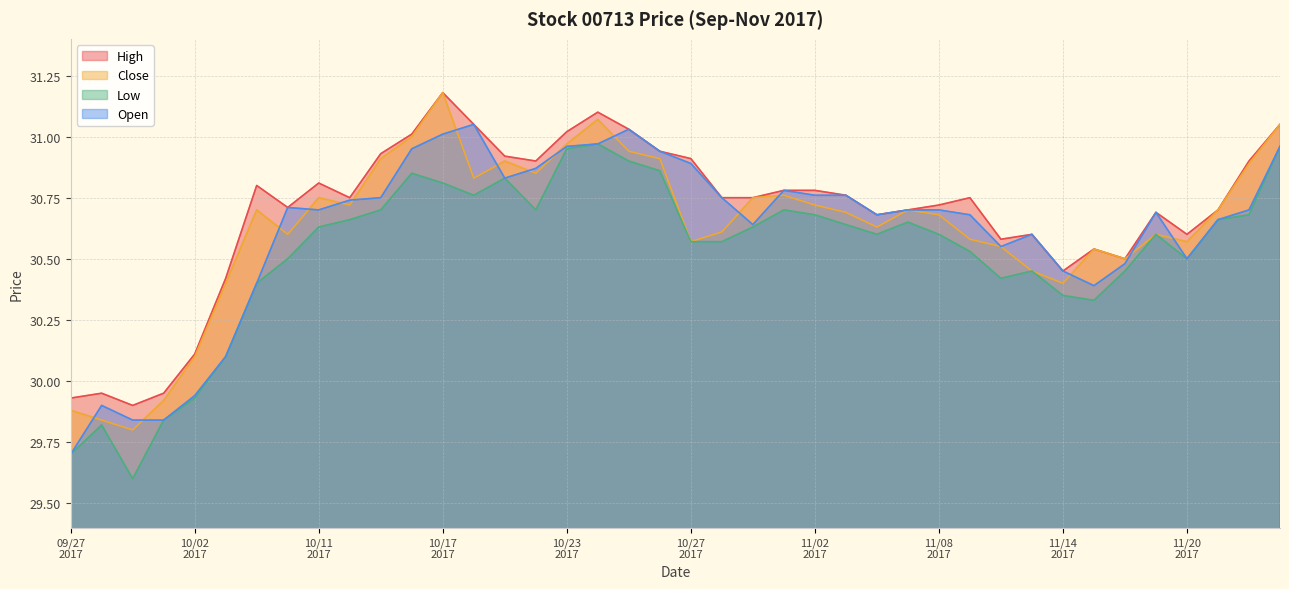

Which category has the highest value in the High series?

10/17
2017